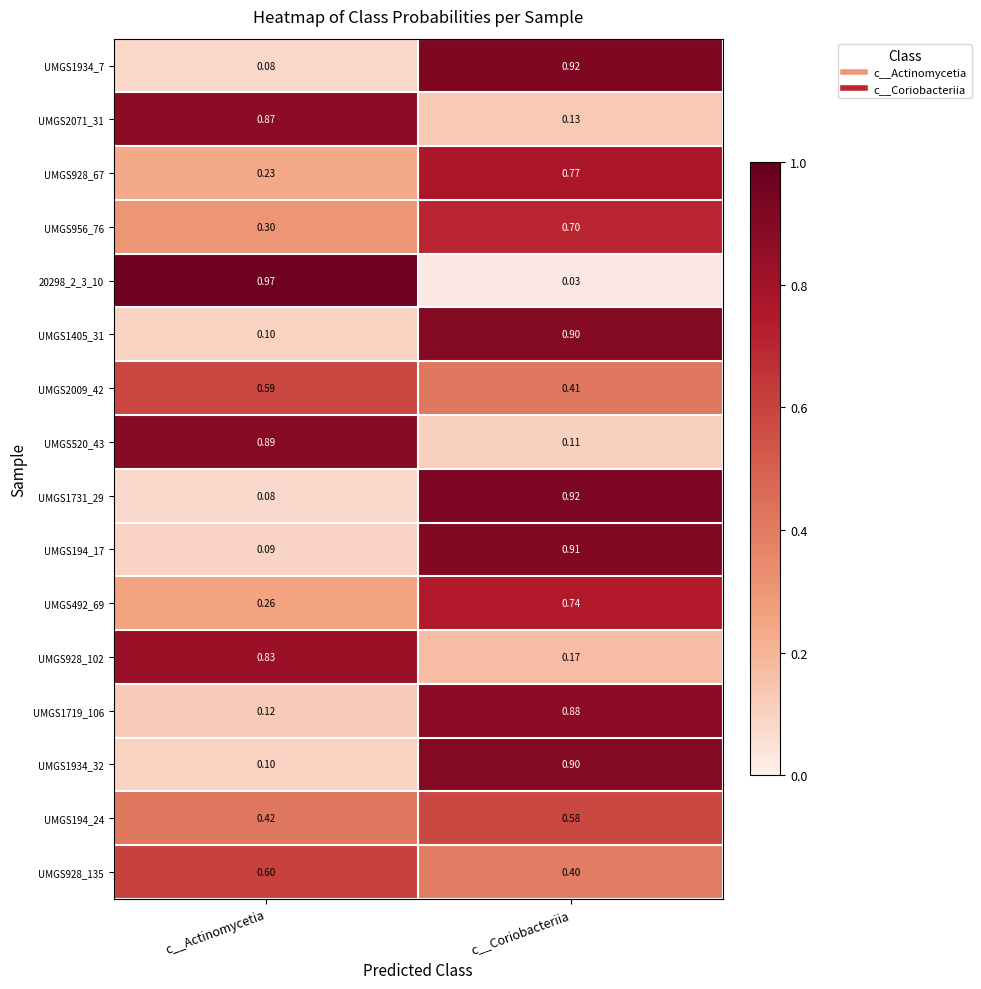

How many series are shown in this chart?

16